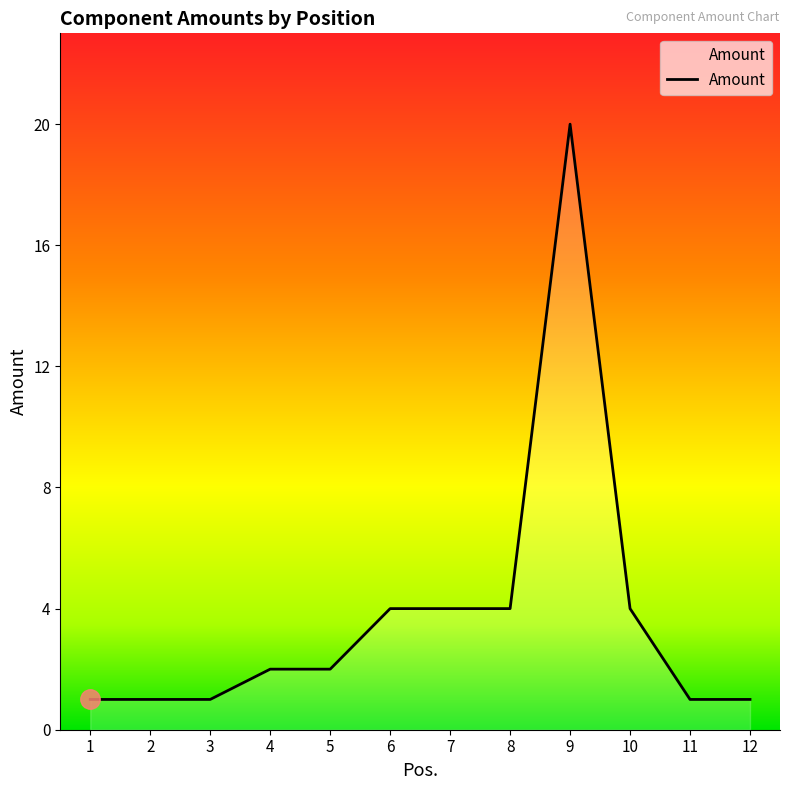

The chart shows a value of 1 at 2. True or false?

True